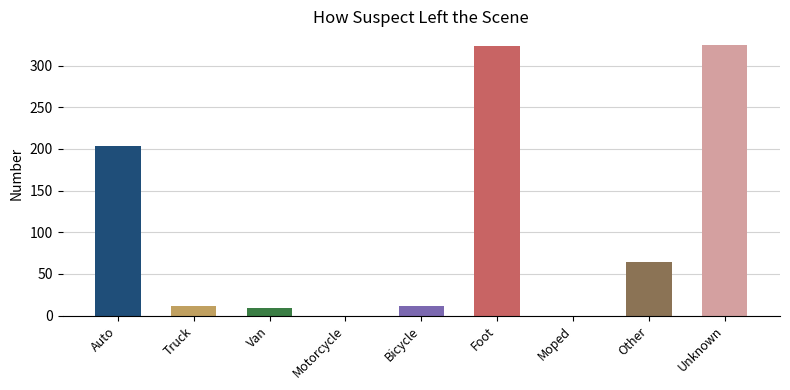

How many data points does each series have?

9